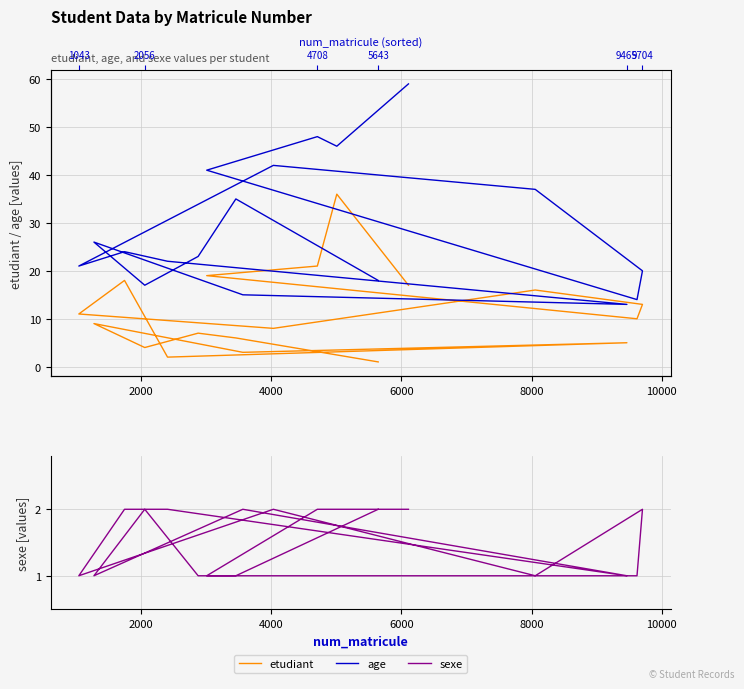

Which series has the widest spread of values?

age